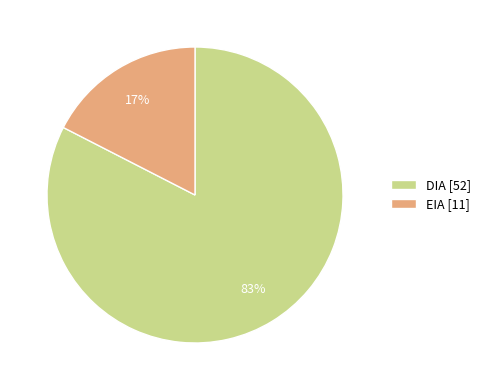

How many slices are in this pie chart?

2